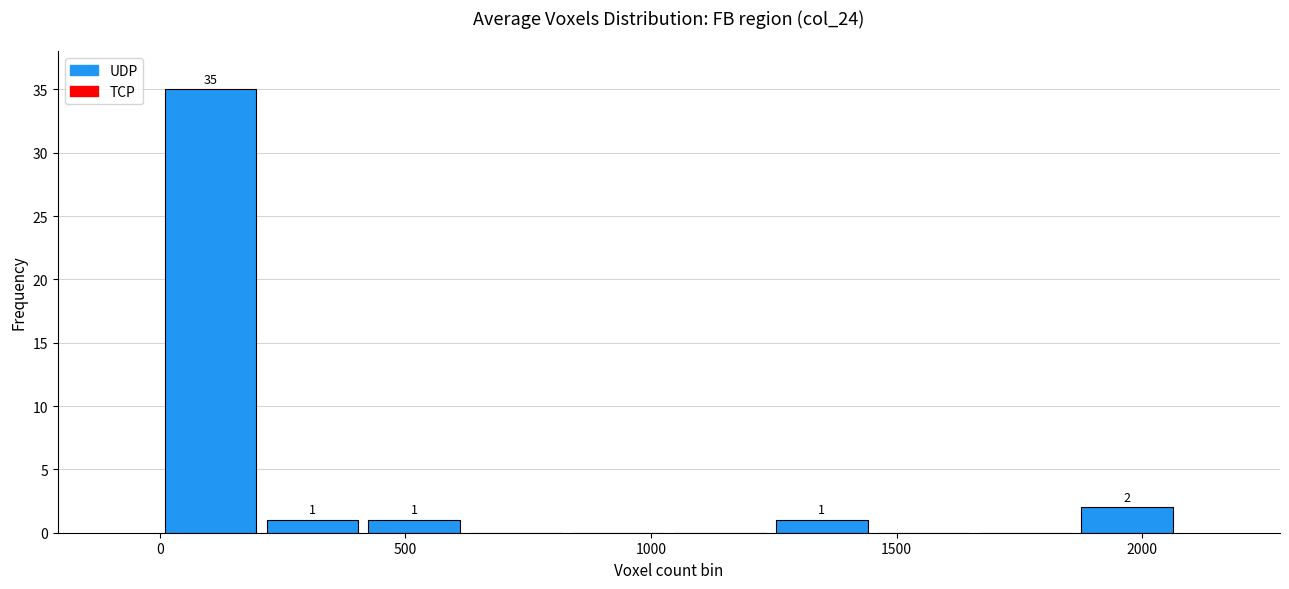

Over which range of the x-axis is the bar tallest?

0 to 200